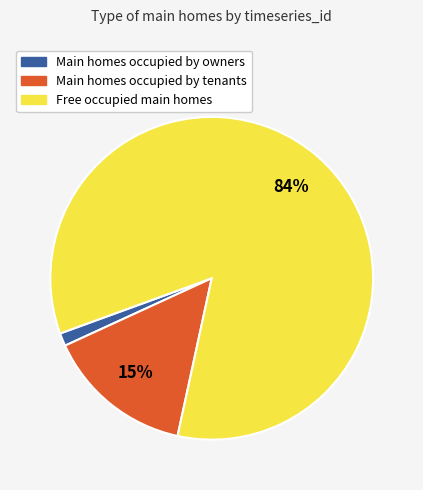

Is there a majority slice in this chart?

Yes